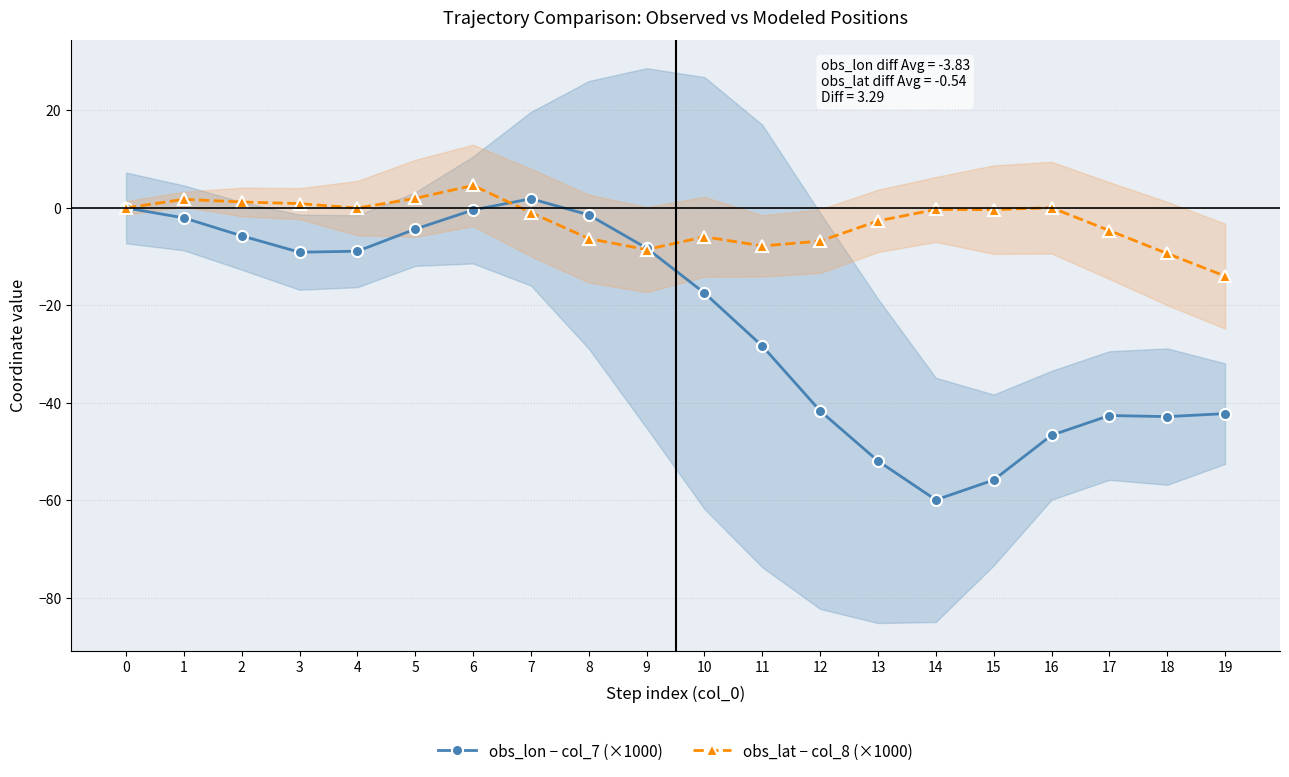

Reading right to left, what are all the values shown in this chart?

obs_lon − col_7 (×1000): -42.2	-42.8	-42.6	-46.6	-55.8	-59.9	-51.9	-41.6	-28.3	-17.5	-8.3	-1.4	1.9	-0.4	-4.3	-8.9	-9.1	-5.7	-2.1	0.0
obs_lat − col_8 (×1000): -14.0	-9.3	-4.6	0.1	-0.4	-0.3	-2.7	-6.8	-7.8	-5.9	-8.5	-6.3	-0.9	4.6	2.0	-0.0	0.9	1.2	1.8	0.0